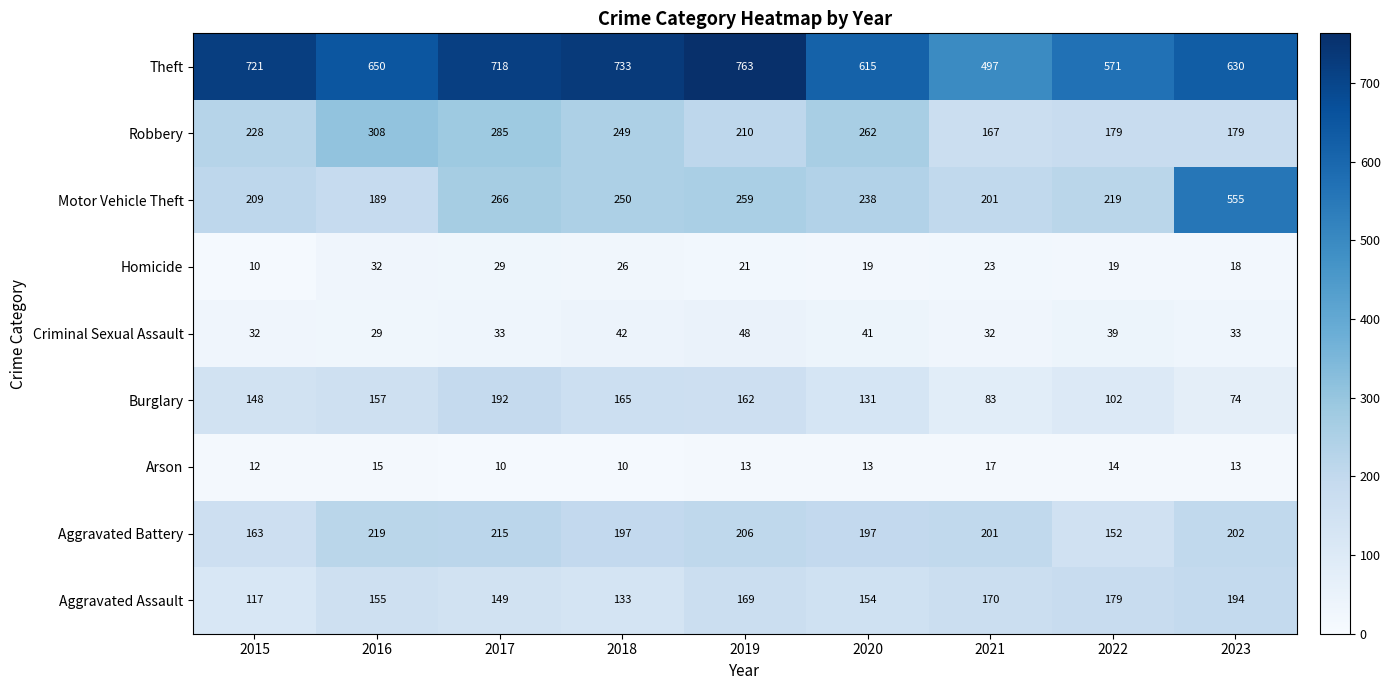

What is the maximum value for Criminal Sexual Assault?

48